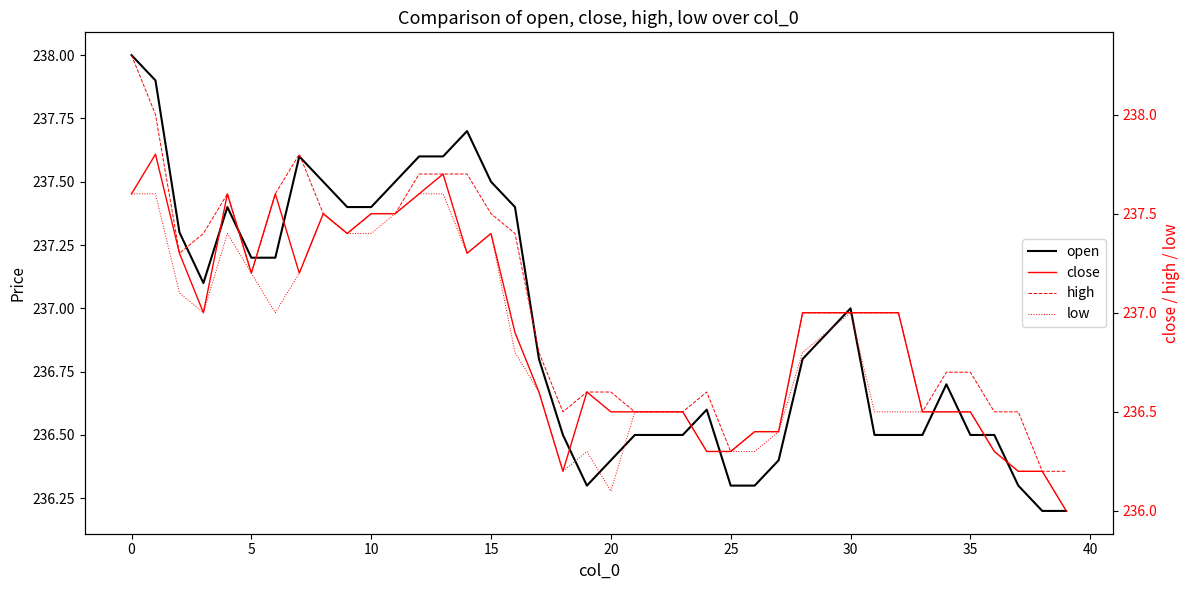

True or false: open has a value of 237.7 at 14.

True